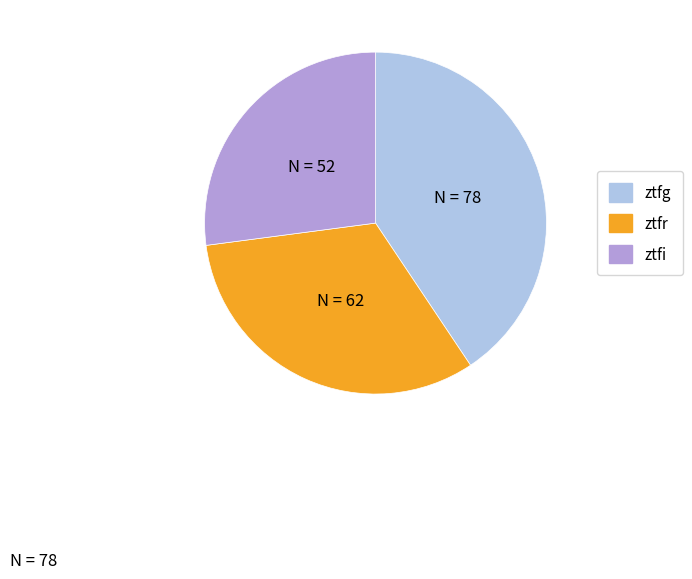

True or false: ztfg accounts for 41% of the total.

True